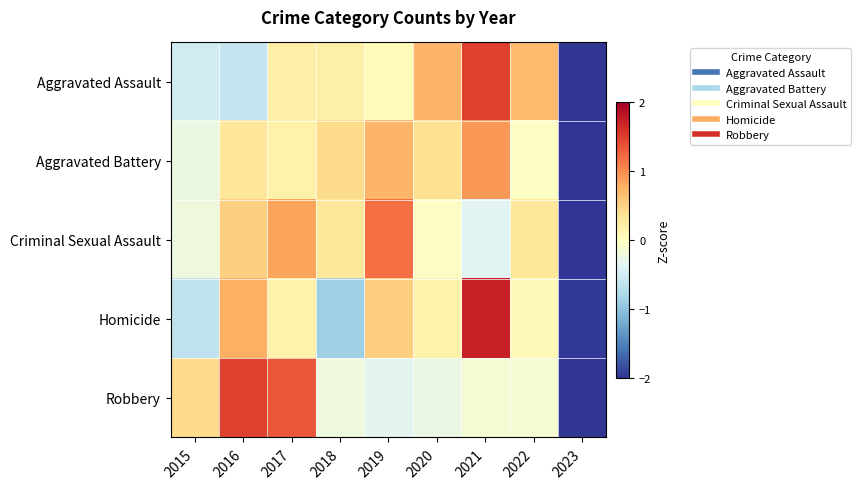

What is the minimum value shown in the chart?

-2.7